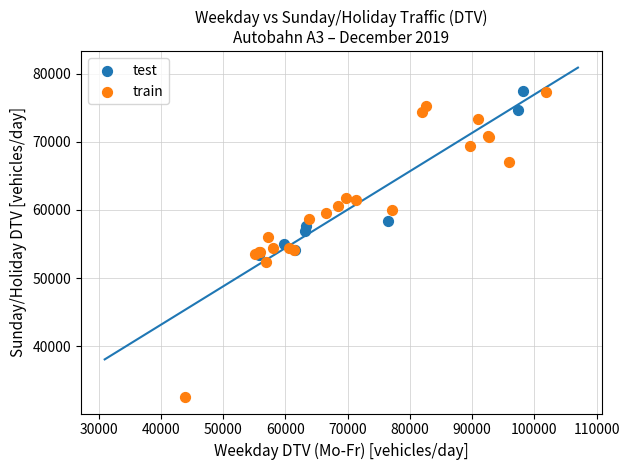

Which series has the largest Y range (max minus min)?

train